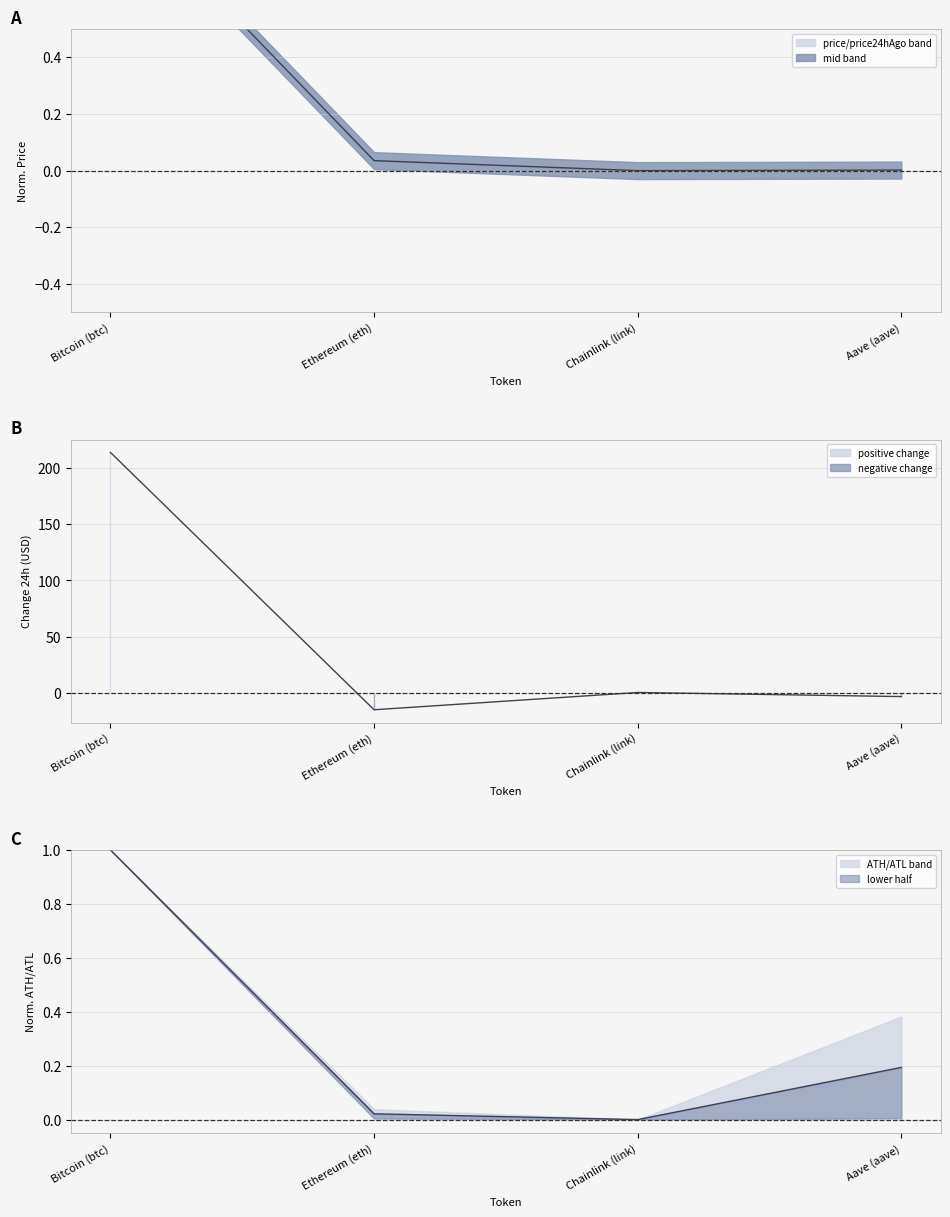

Which series changed the most between Bitcoin (btc) and Ethereum (eth)?

price24hAgo